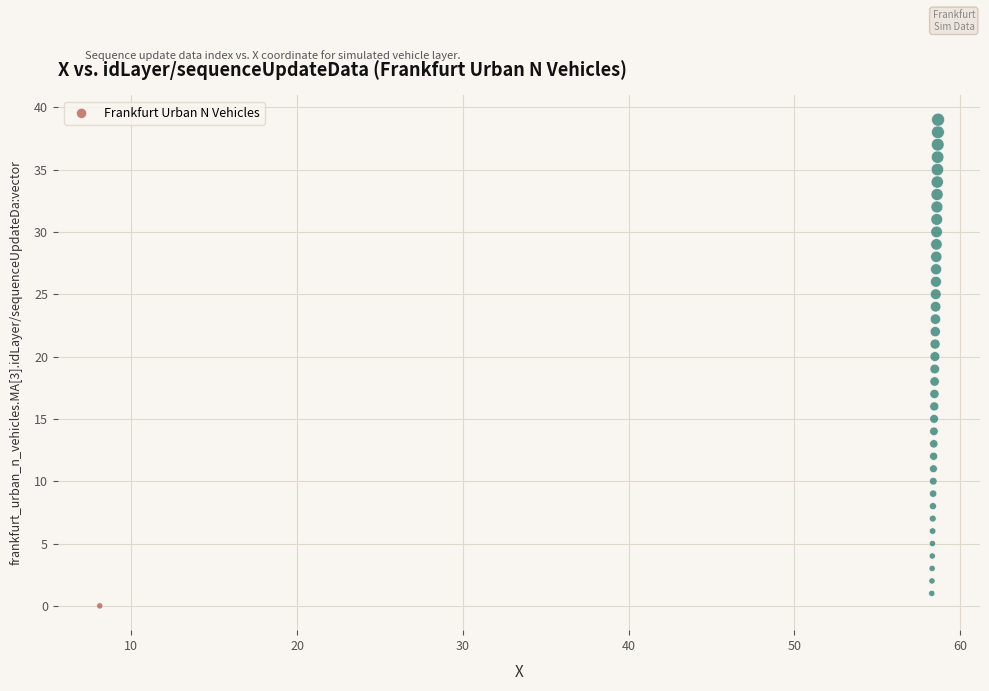

What is the range of Y values (max minus min)?

39